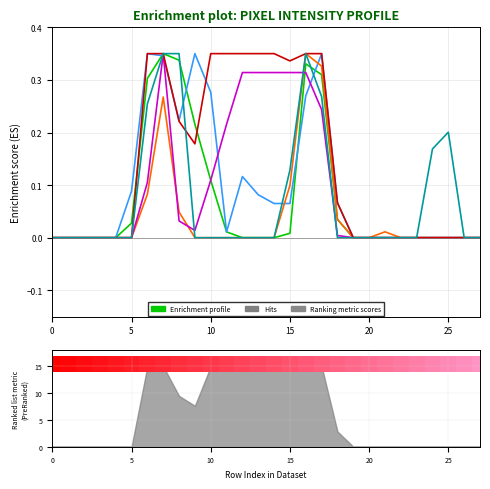

Reading left to right, transcribe all the data shown in this chart.

col_13: 0.0	0.0	0.0	0.0	0.0	0.0	0.3	0.3	0.3	0.2	0.1	0.0	0.0	0.0	0.0	0.0	0.3	0.3	0.0	0.0	0.0	0.0	0.0	0.0	0.0	0.0	0.0	0.0
col_12: 0.0	0.0	0.0	0.0	0.0	0.1	0.3	0.3	0.2	0.3	0.3	0.0	0.1	0.1	0.1	0.1	0.3	0.3	0.1	0.0	0.0	0.0	0.0	0.0	0.0	0.0	0.0	0.0
col_17: 0.0	0.0	0.0	0.0	0.0	0.0	0.1	0.3	0.0	0.0	0.0	0.0	0.0	0.0	0.0	0.1	0.3	0.3	0.0	0.0	0.0	0.0	0.0	0.0	0.0	0.0	0.0	0.0
col_10: 0.0	0.0	0.0	0.0	0.0	0.0	0.1	0.3	0.0	0.0	0.1	0.2	0.3	0.3	0.3	0.3	0.3	0.2	0.0	0.0	0.0	0.0	0.0	0.0	0.0	0.0	0.0	0.0
col_11: 0.0	0.0	0.0	0.0	0.0	0.0	0.3	0.3	0.2	0.2	0.3	0.3	0.3	0.3	0.3	0.3	0.3	0.3	0.1	0.0	0.0	0.0	0.0	0.0	0.0	0.0	0.0	0.0
col_16: 0.0	0.0	0.0	0.0	0.0	0.0	0.3	0.3	0.3	0.0	0.0	0.0	0.0	0.0	0.0	0.1	0.3	0.3	0.0	0.0	0.0	0.0	0.0	0.0	0.2	0.2	0.0	0.0